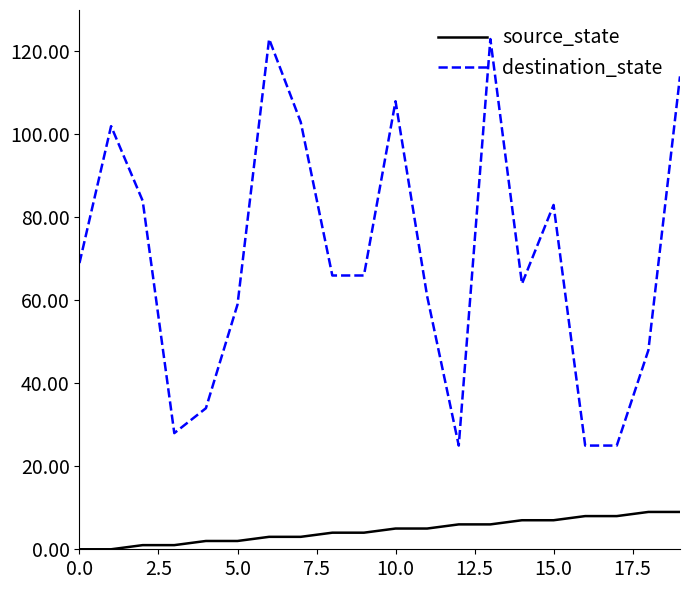

What is the greatest value displayed?

123